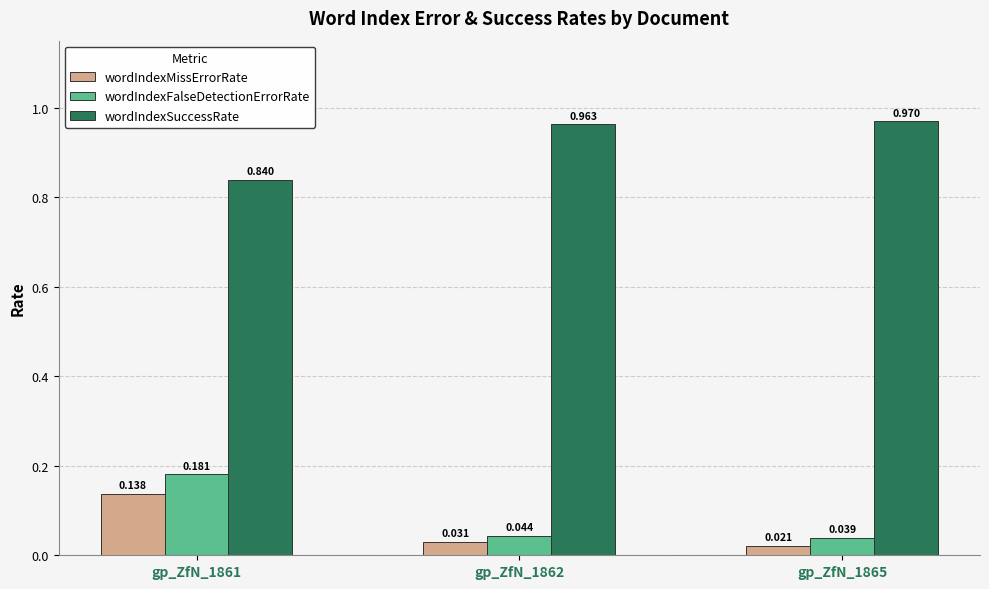

Which series has the largest range (max minus min)?

wordIndexFalseDetectionErrorRate